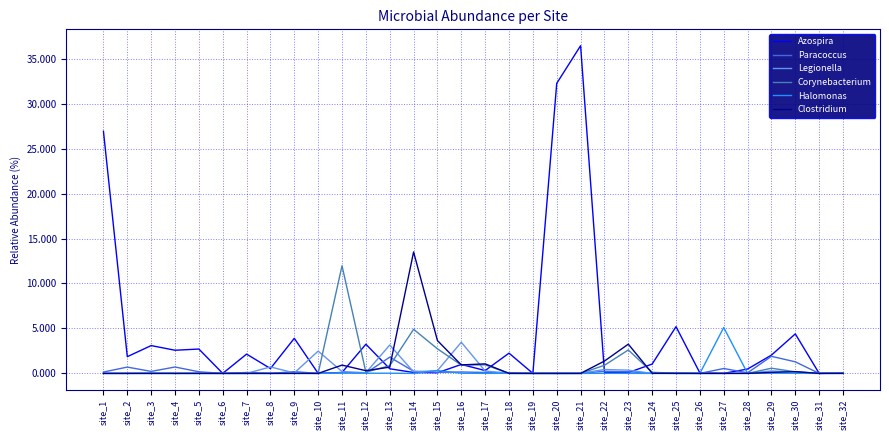

True or false: Paracoccus and Halomonas intersect in this chart.

True